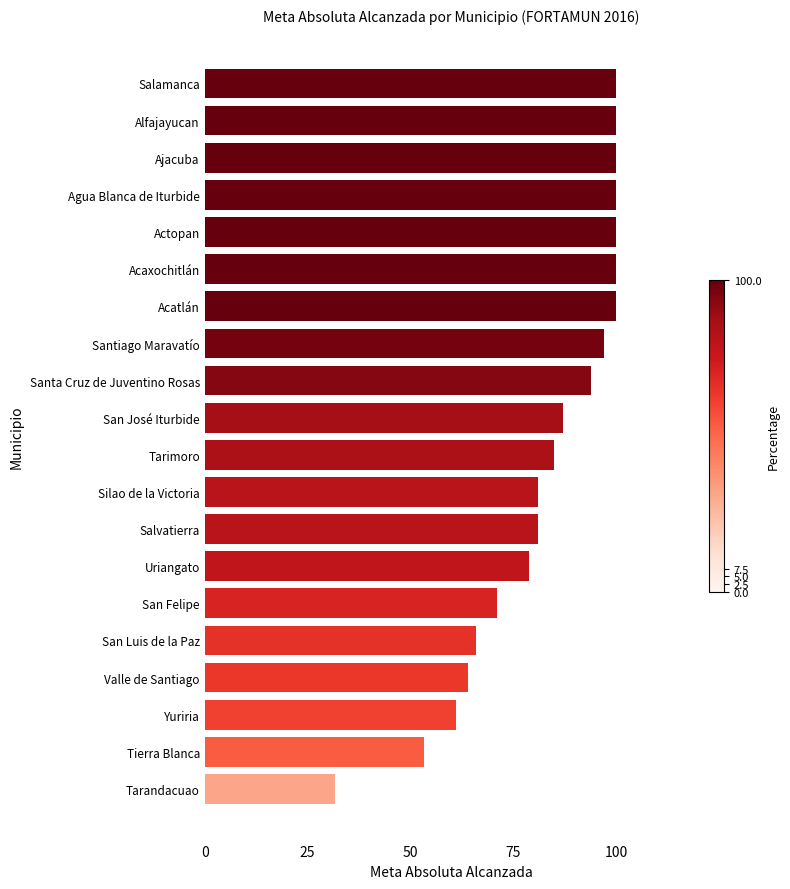

How many values exceed 87?

10